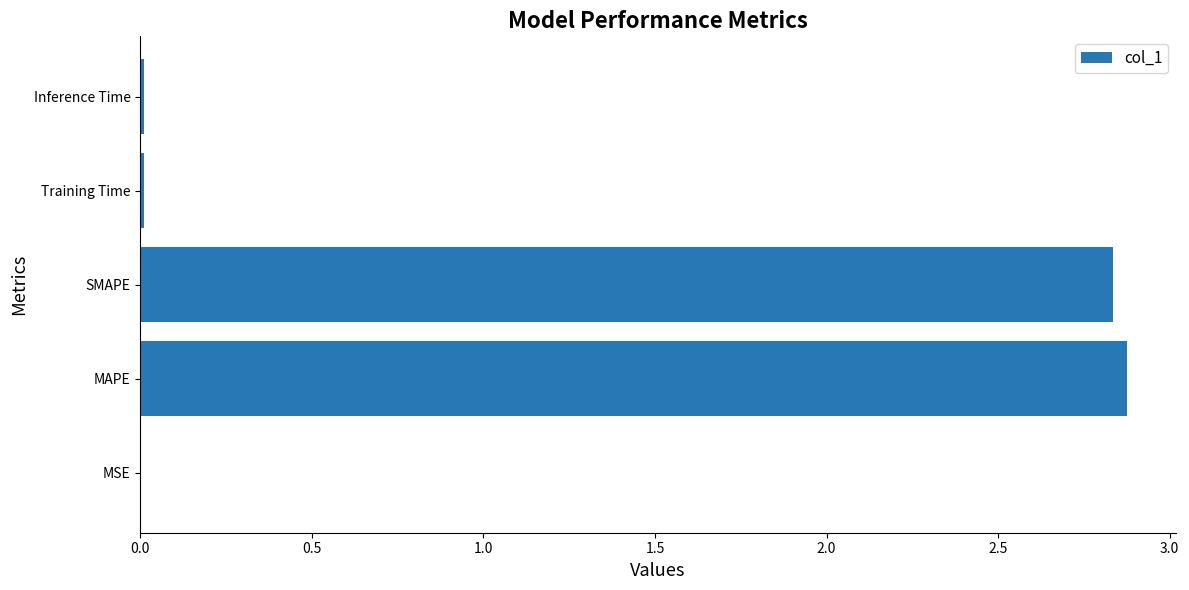

What is the maximum value shown in the chart?

2.9